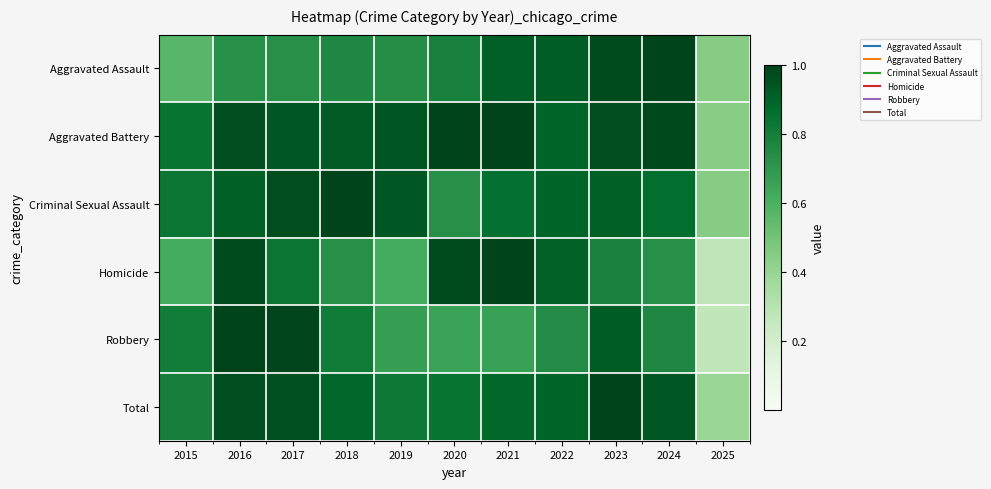

At which category is the sum across all series the highest?

2023